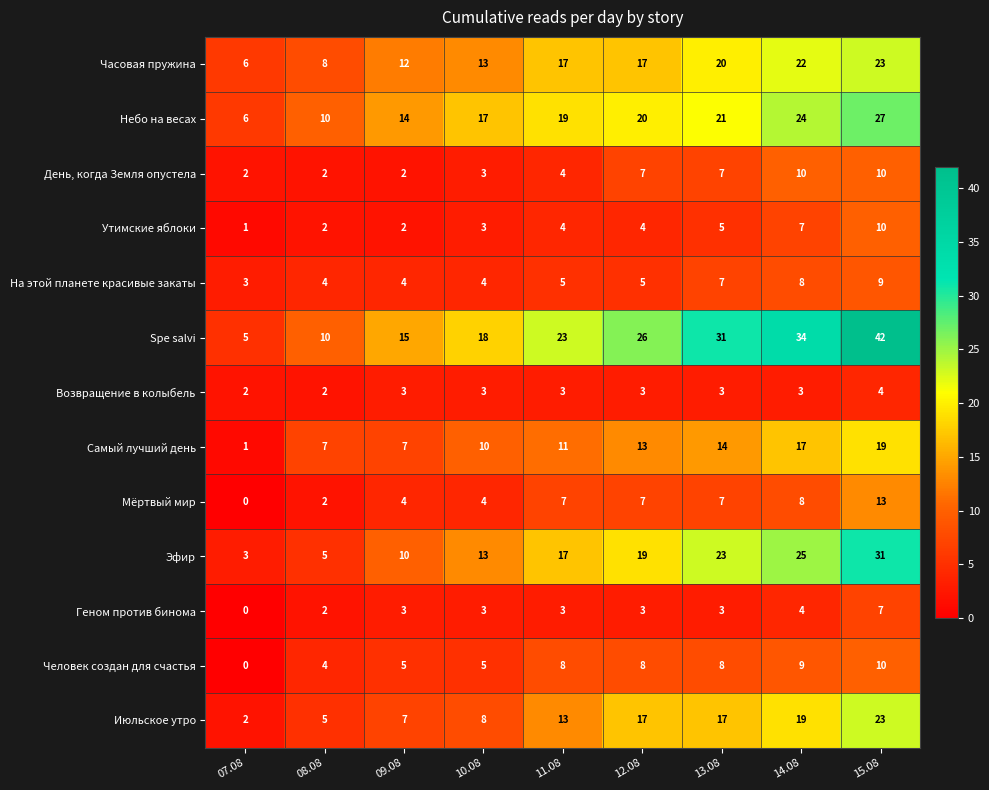

The value of Часовая пружина at 08.08 is 12. True or false?

False